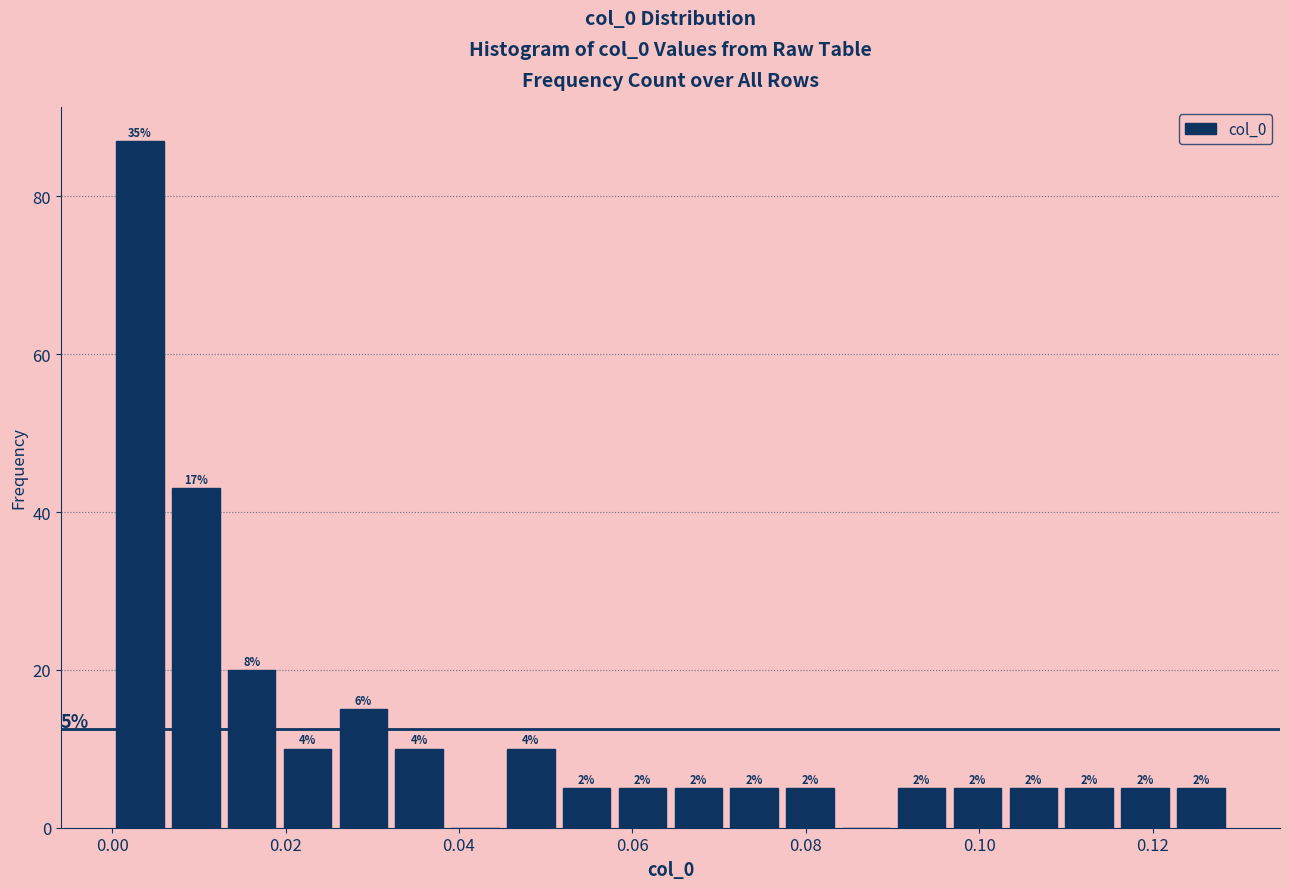

Around what value on the x-axis is the tallest bar? Give the approximate position of its centre, as read against the axis.

0.004